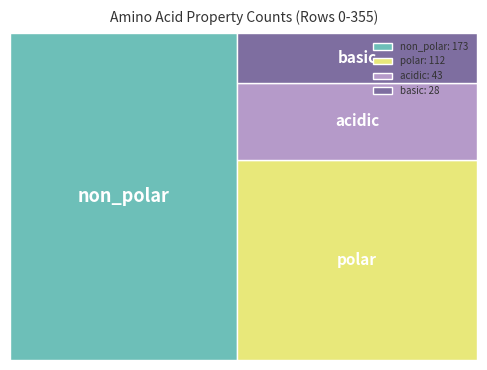

Reading left to right, what are all the values shown in this chart?

non_polar=173	polar=112	acidic=43	basic=28